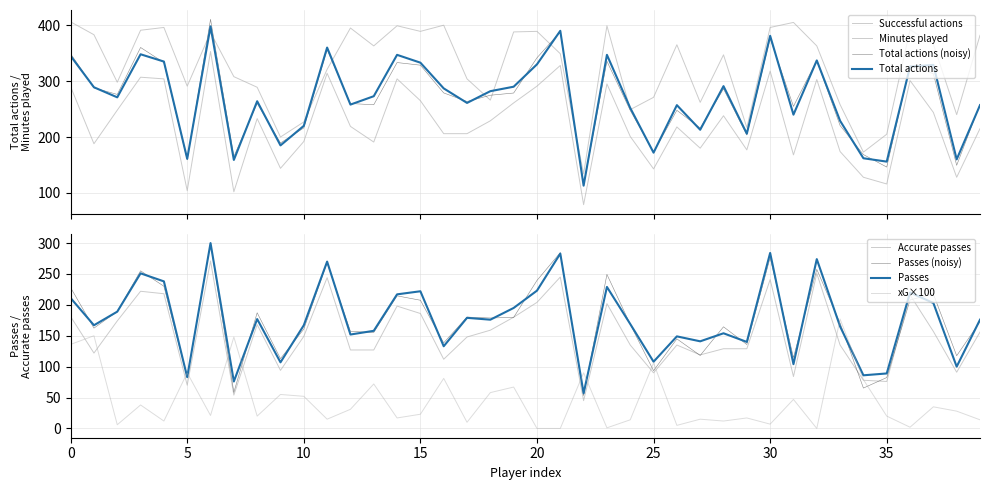

True or false: xG (Expected goals) has a value of 10.8 at 14.

False